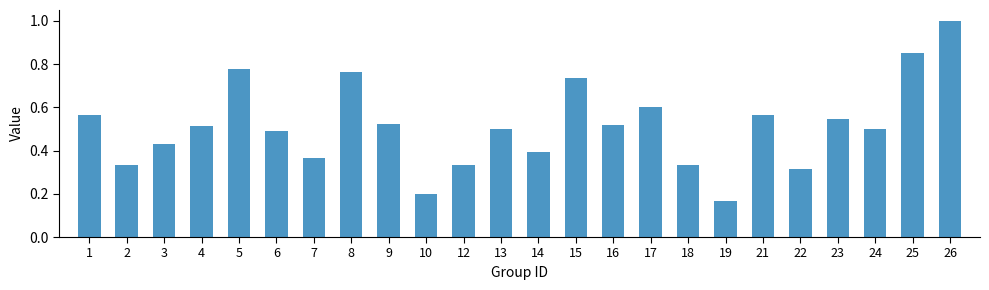

The value at 6 is 0.8. True or false?

False